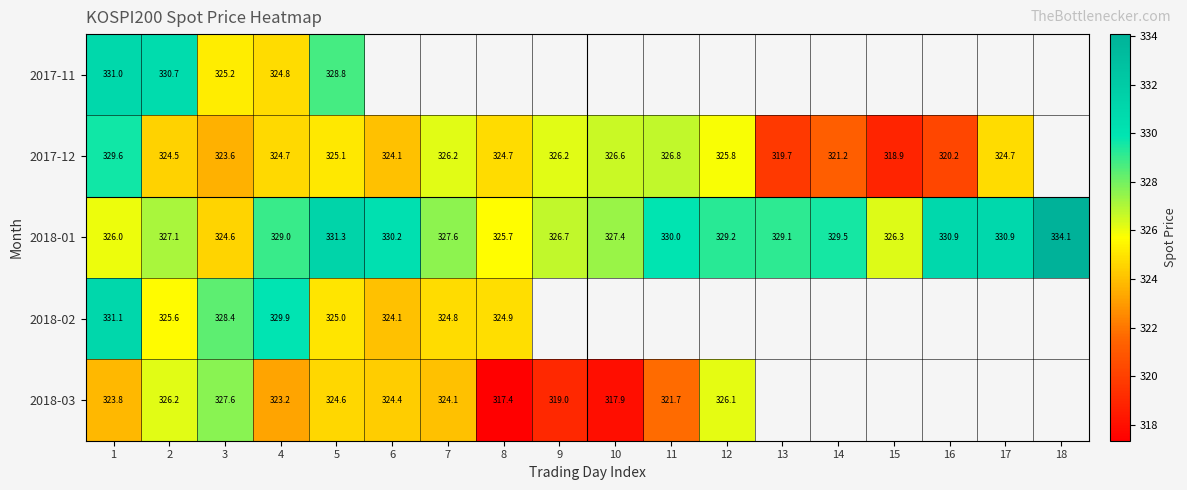

Which series has the largest range (max minus min)?

2017-12